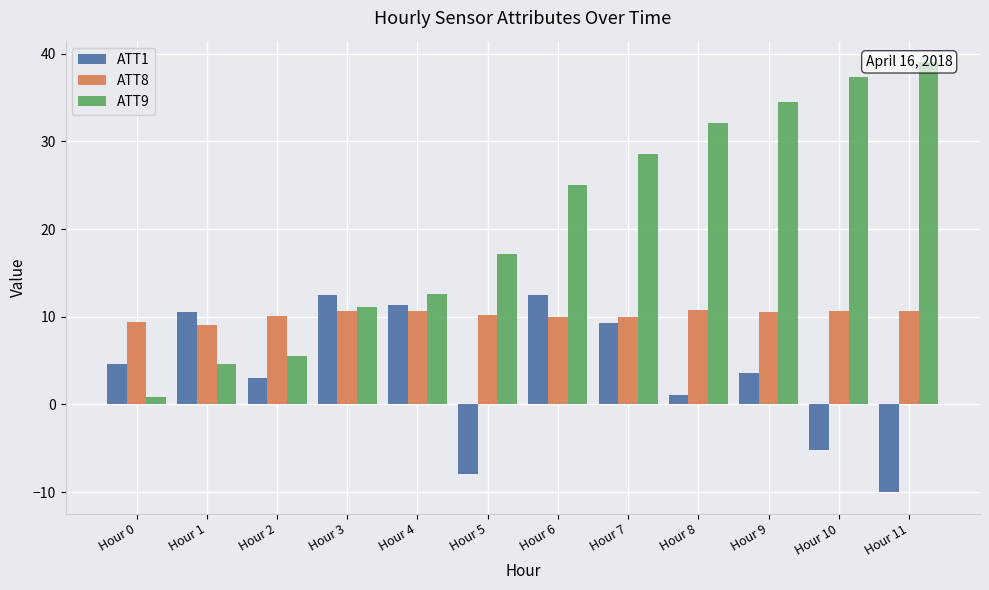

Reading left to right, list all the values displayed in this chart.

ATT1: Hour 0=4.6	Hour 1=10.6	Hour 2=3.1	Hour 3=12.5	Hour 4=11.3	Hour 5=-7.9	Hour 6=12.4	Hour 7=9.2	Hour 8=1.1	Hour 9=3.6	Hour 10=-5.2	Hour 11=-10.0
ATT8: Hour 0=9.4	Hour 1=9.0	Hour 2=10.1	Hour 3=10.7	Hour 4=10.6	Hour 5=10.2	Hour 6=10.0	Hour 7=9.9	Hour 8=10.8	Hour 9=10.5	Hour 10=10.7	Hour 11=10.7
ATT9: Hour 0=0.9	Hour 1=4.6	Hour 2=5.5	Hour 3=11.1	Hour 4=12.6	Hour 5=17.1	Hour 6=25.1	Hour 7=28.6	Hour 8=32.1	Hour 9=34.5	Hour 10=37.3	Hour 11=39.0